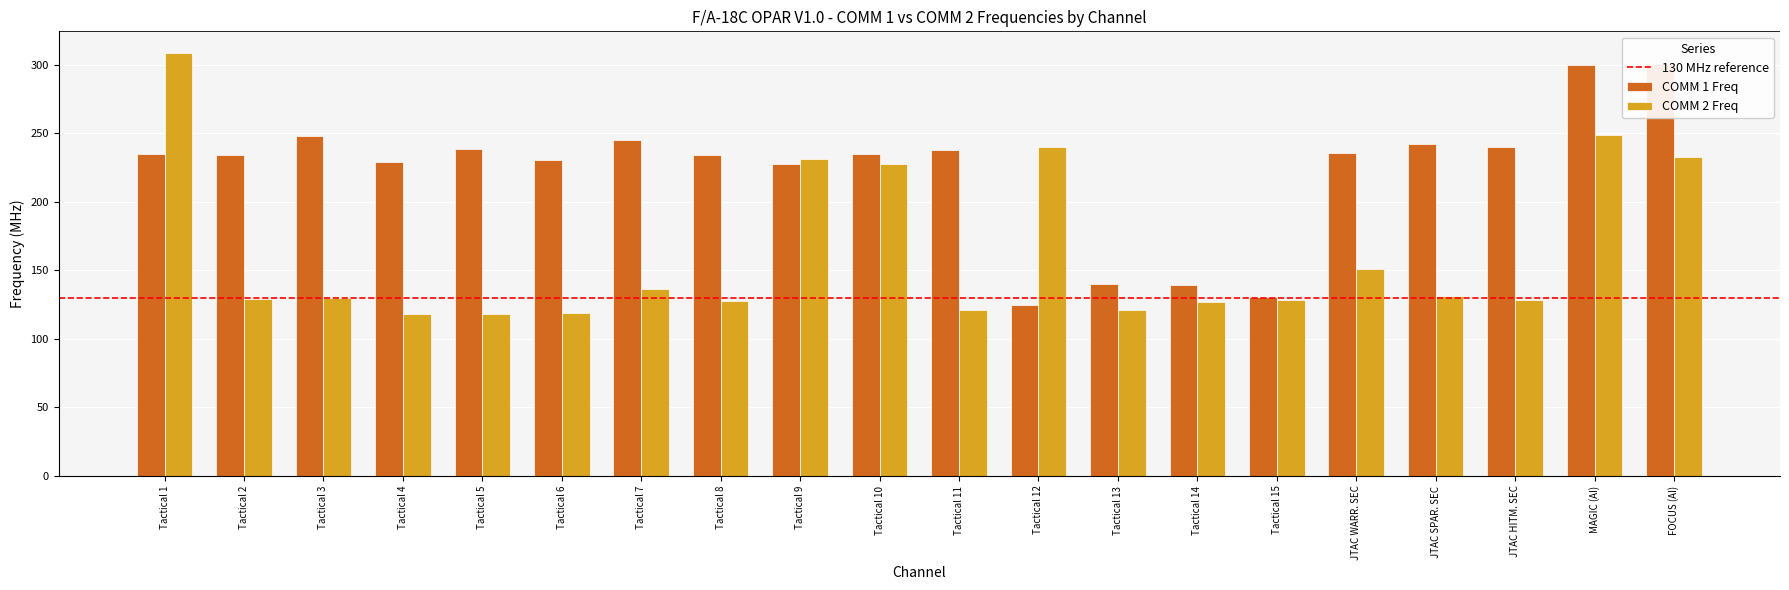

The value of COMM 1 Freq at Tactical 3 is 330.0. True or false?

False